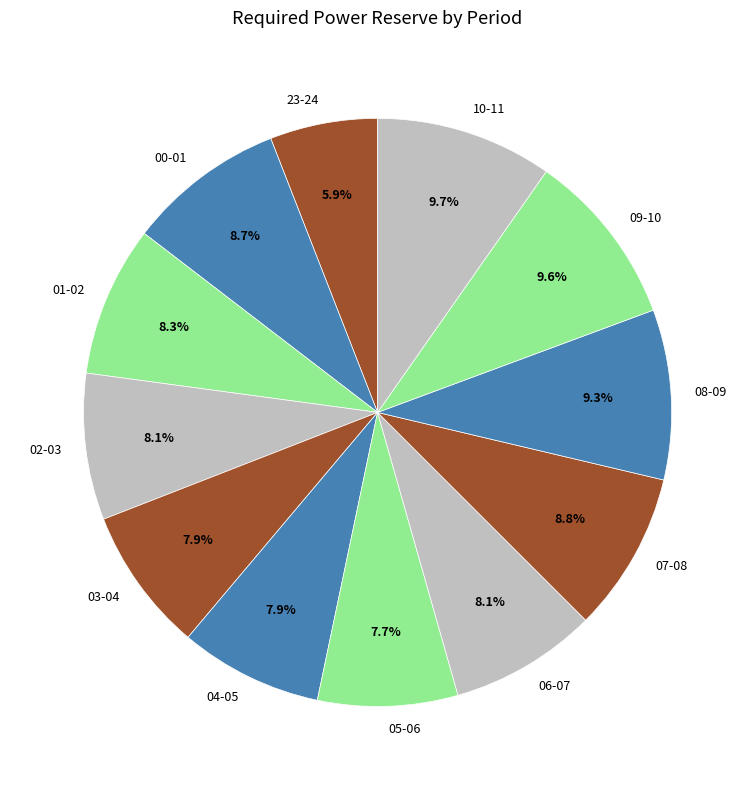

How much of the chart is everything except 04-05?

92.1%